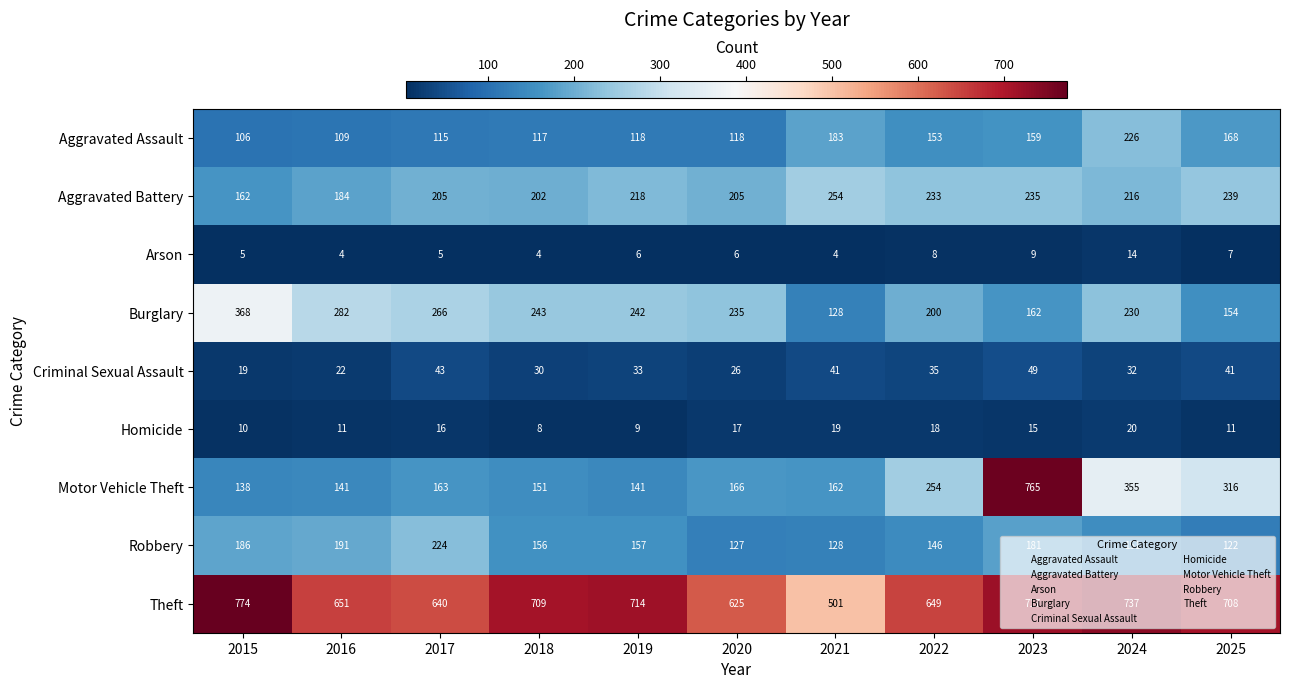

At which label does Homicide reach its peak?

2024